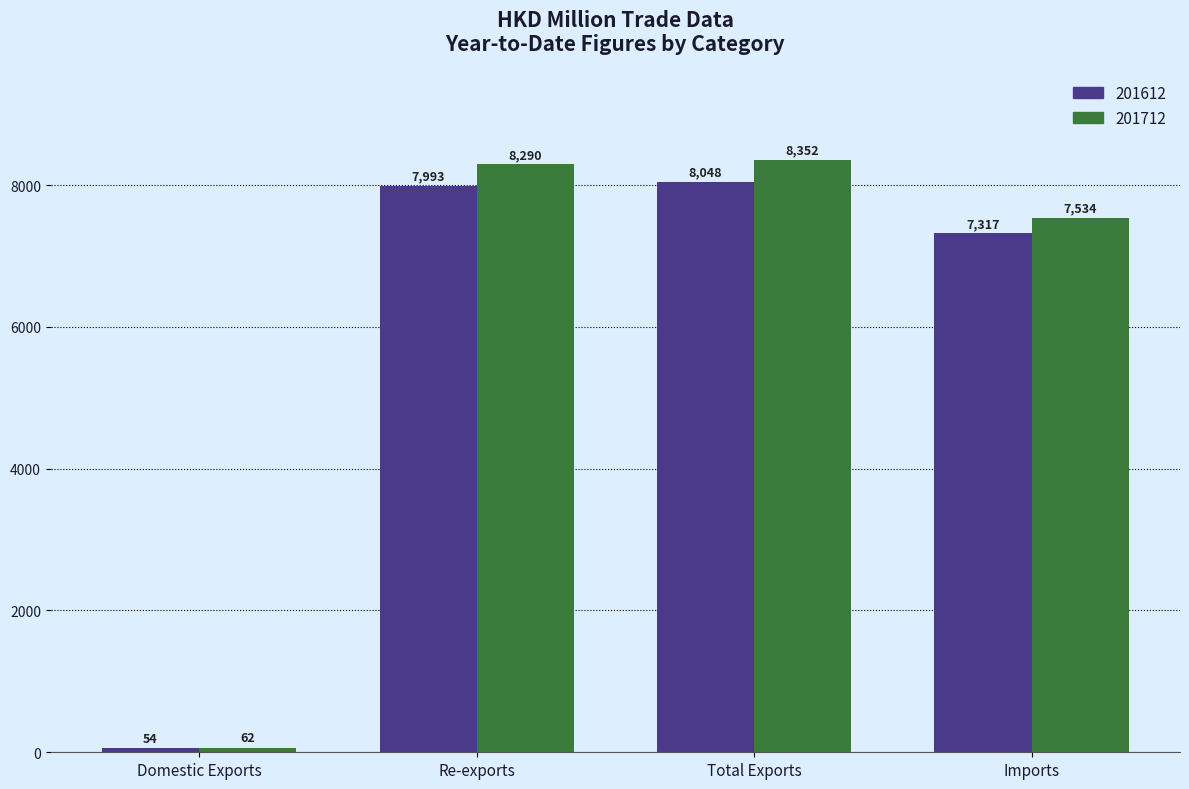

How many values in the 201712 series exceed 8290?

2